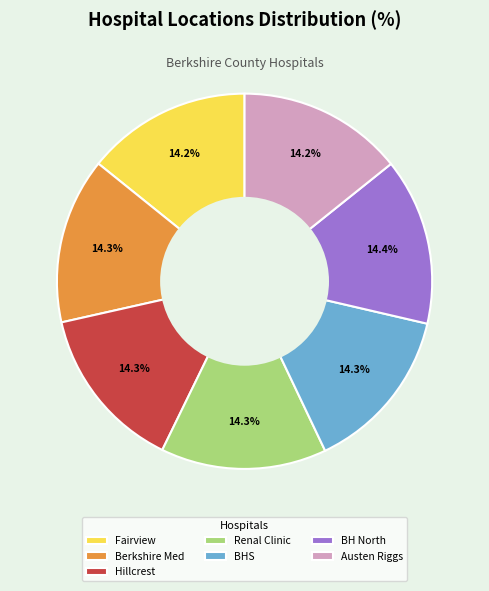

How many segments does this pie chart have?

7